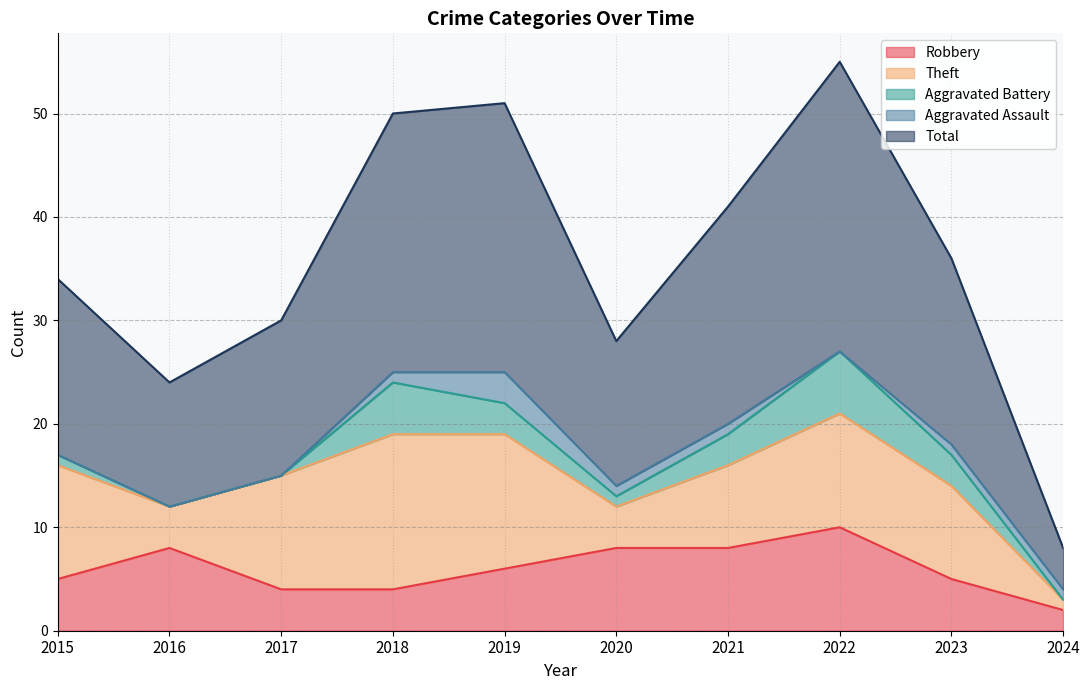

Where do Theft and Robbery first cross each other?

2015 and 2016